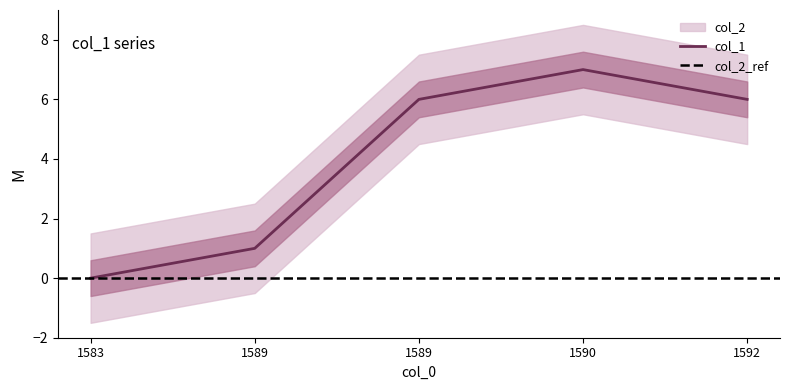

What is the sum of the values at 1589 and 1590?

8